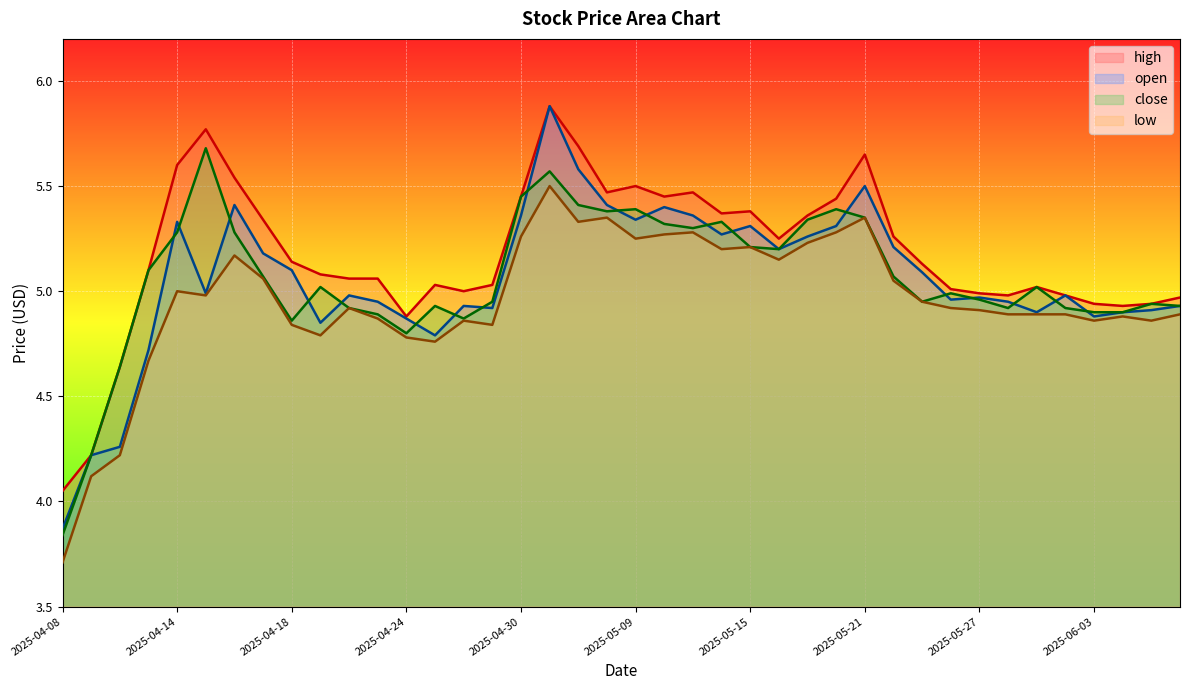

Rank the categories by open value from highest to lowest.

2025-05-06, 2025-05-07, 2025-05-21, 2025-04-16, 2025-05-08, 2025-05-12, 2025-04-30, 2025-05-13, 2025-05-09, 2025-04-14, 2025-05-15, 2025-05-20, 2025-05-14, 2025-05-19, 2025-05-22, 2025-05-16, 2025-04-17, 2025-04-18, 2025-05-23, 2025-04-15, 2025-04-22, 2025-05-30, 2025-05-27, 2025-05-26, 2025-04-23, 2025-05-28, 2025-04-28, 2025-06-06, 2025-04-29, 2025-06-05, 2025-05-29, 2025-06-04, 2025-06-03, 2025-04-24, 2025-04-21, 2025-04-25, 2025-04-11, 2025-04-10, 2025-04-09, 2025-04-08